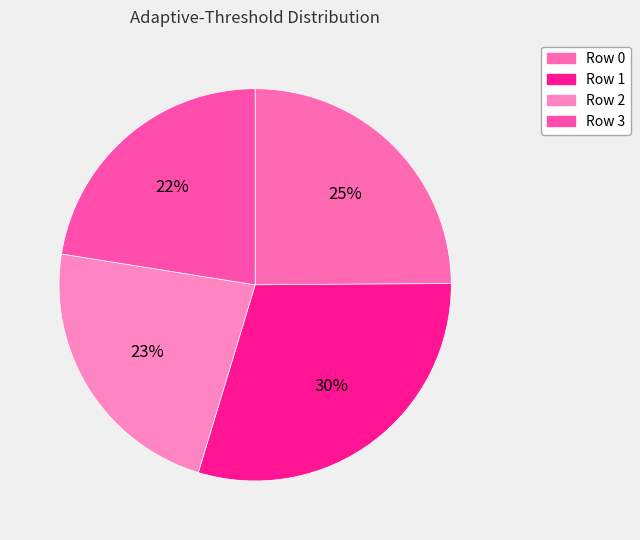

Which has a higher value, Row 0 or Row 1?

Row 1